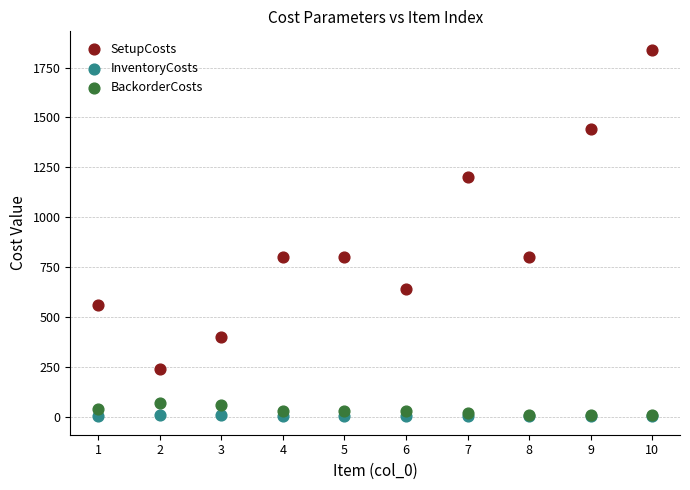

What are all the series names shown in the legend?

SetupCosts, InventoryCosts, BackorderCosts